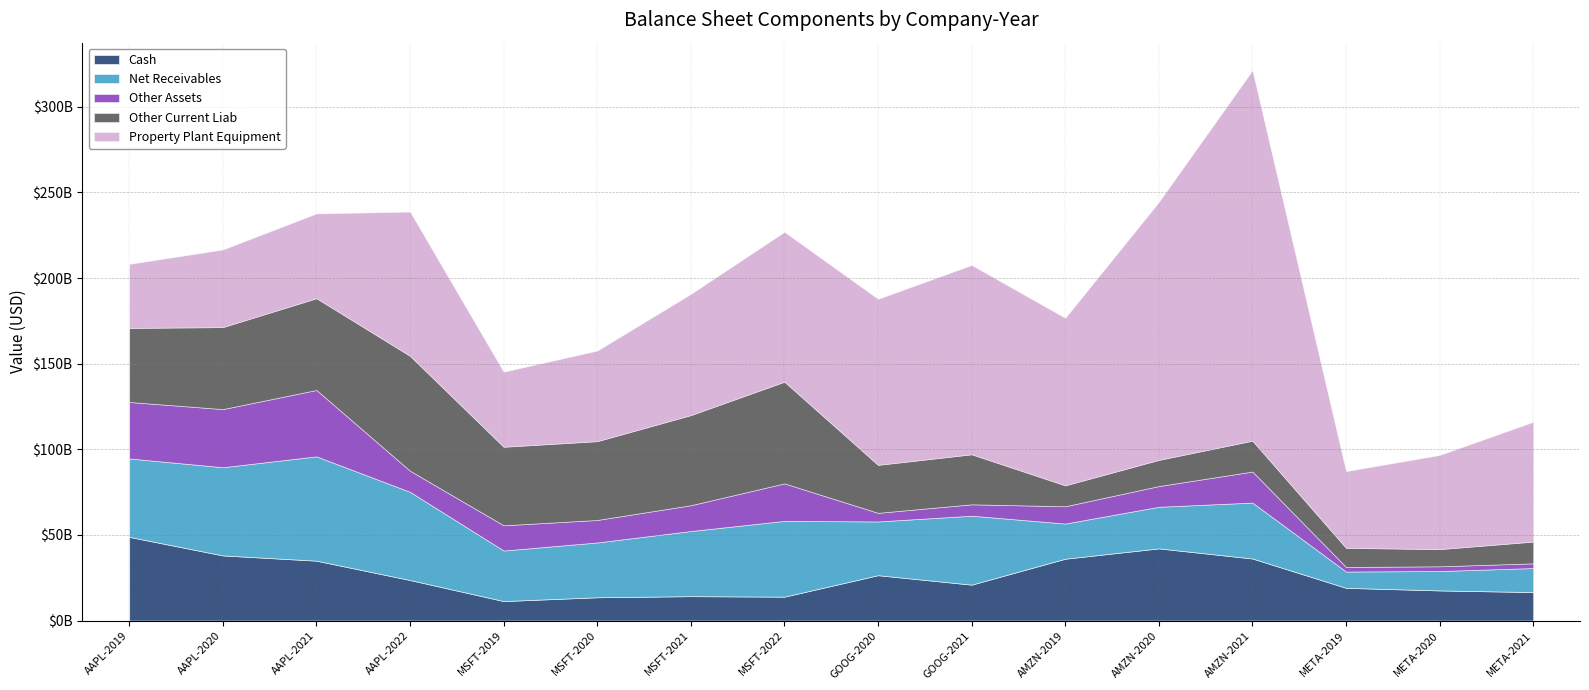

True or false: Net Receivables has a value of 32011000000 at MSFT-2020.

True